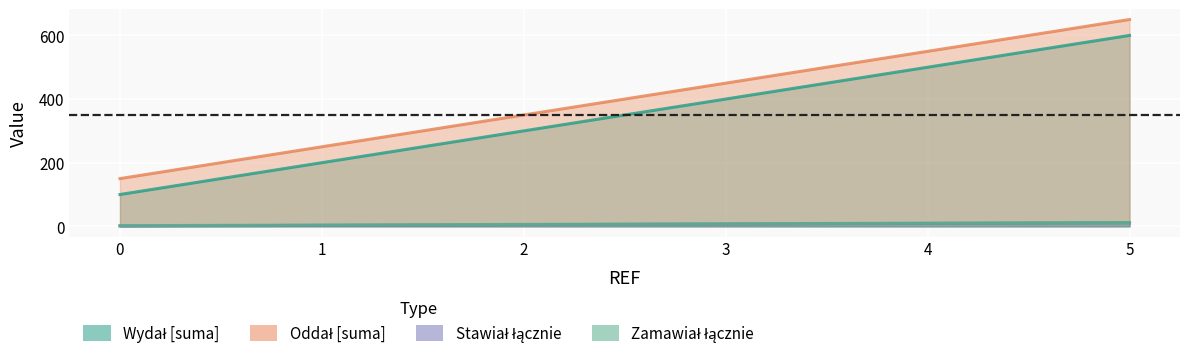

Rank the series by their maximum value, from highest to lowest.

Oddał [suma], Wydał [suma], Zamawiał łącznie, Stawiał łącznie